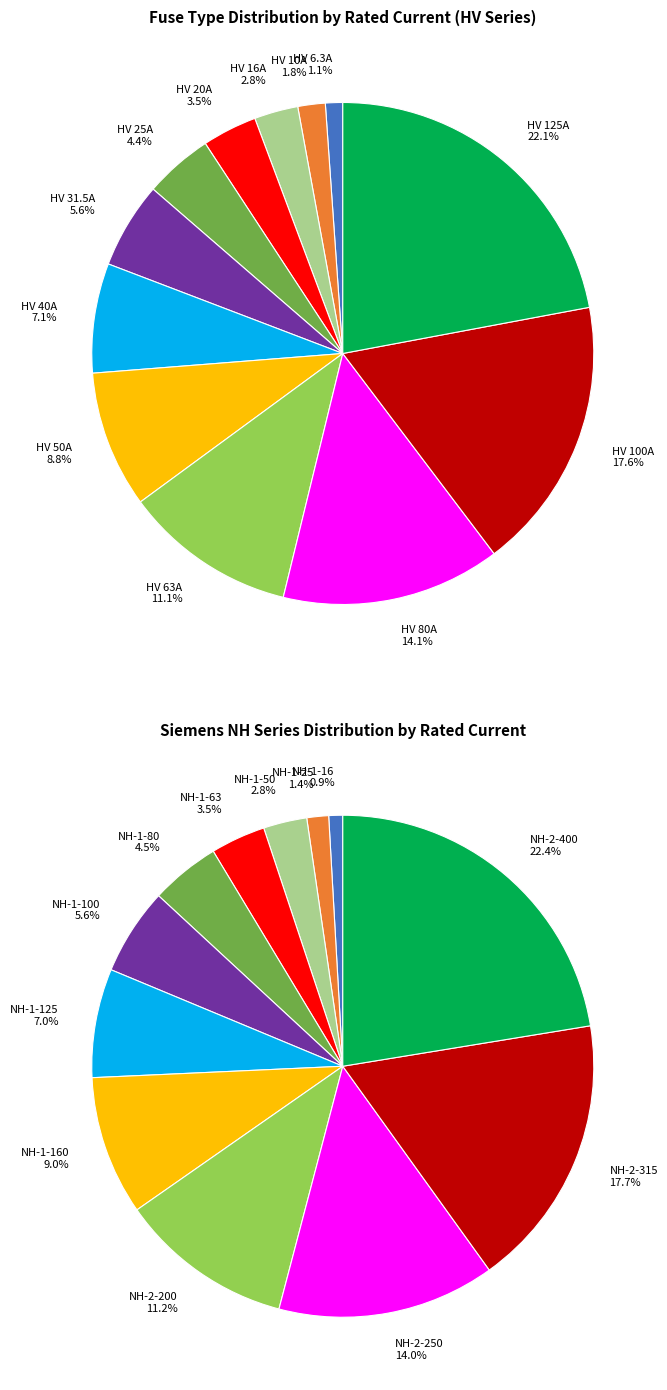

What percentage is the HV 25A slice, to the nearest percent?

4%